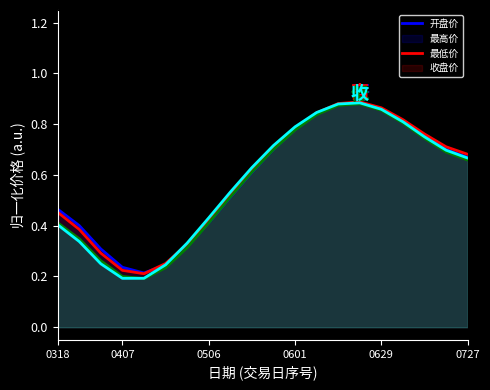

Which series has the largest range (max minus min)?

收盘价